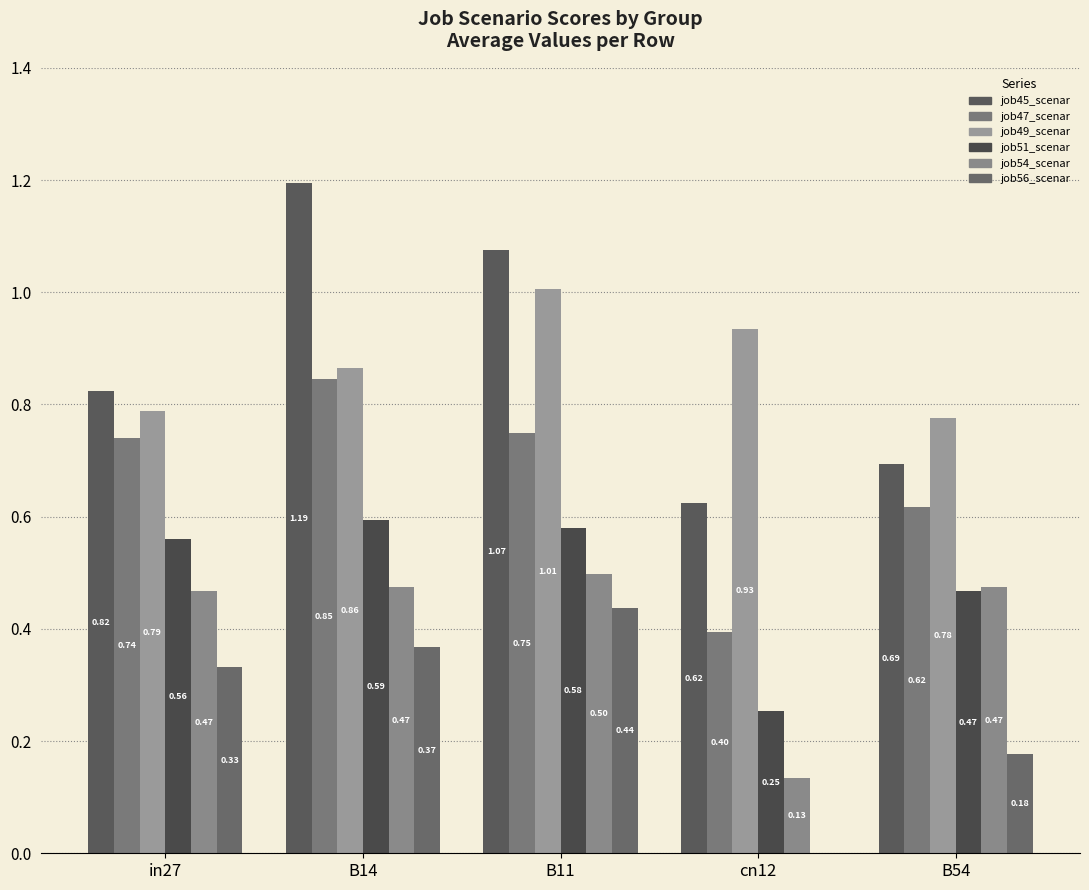

How many groups of bars are there?

5